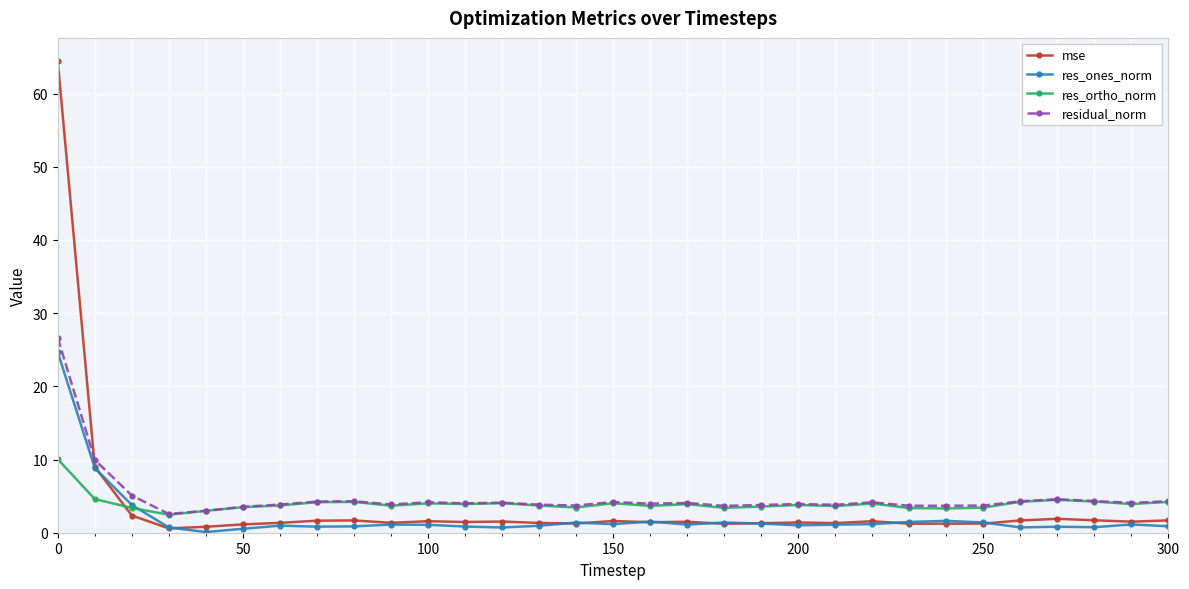

What is the lowest value of the res_ortho_norm series?

2.5